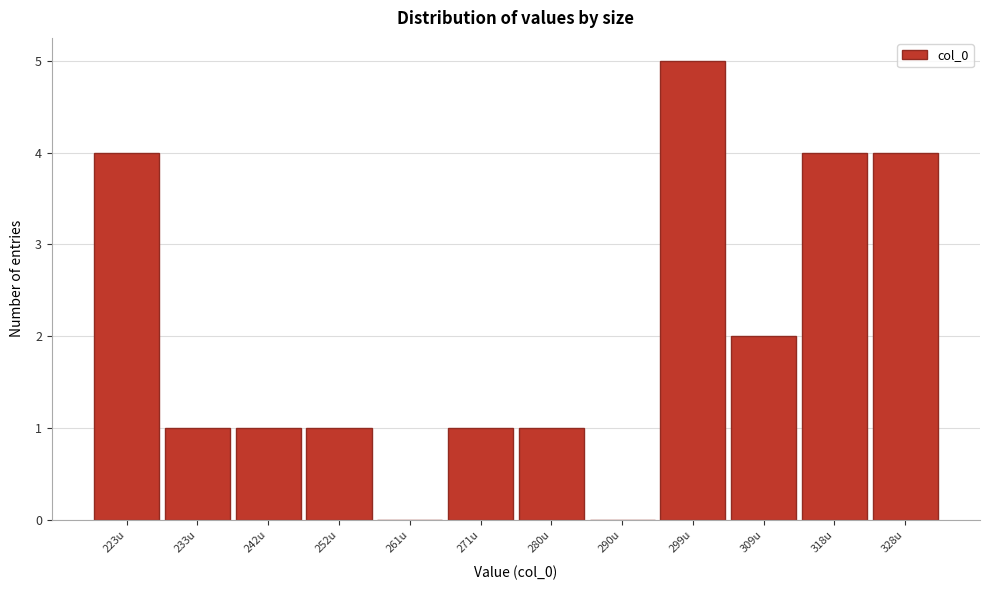

Reading left to right, what are all the values shown in this chart?

223u=4	233u=1	242u=1	252u=1	261u=0	271u=1	280u=1	290u=0	299u=5	309u=2	318u=4	328u=4